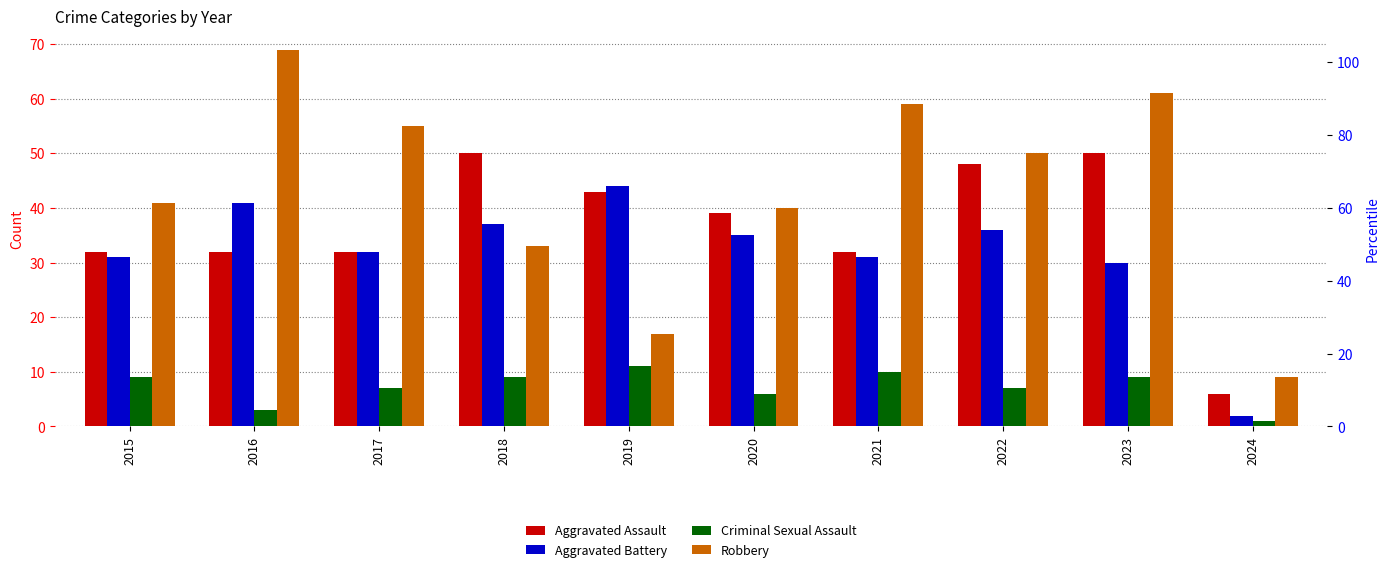

How many data points does each series have?

10